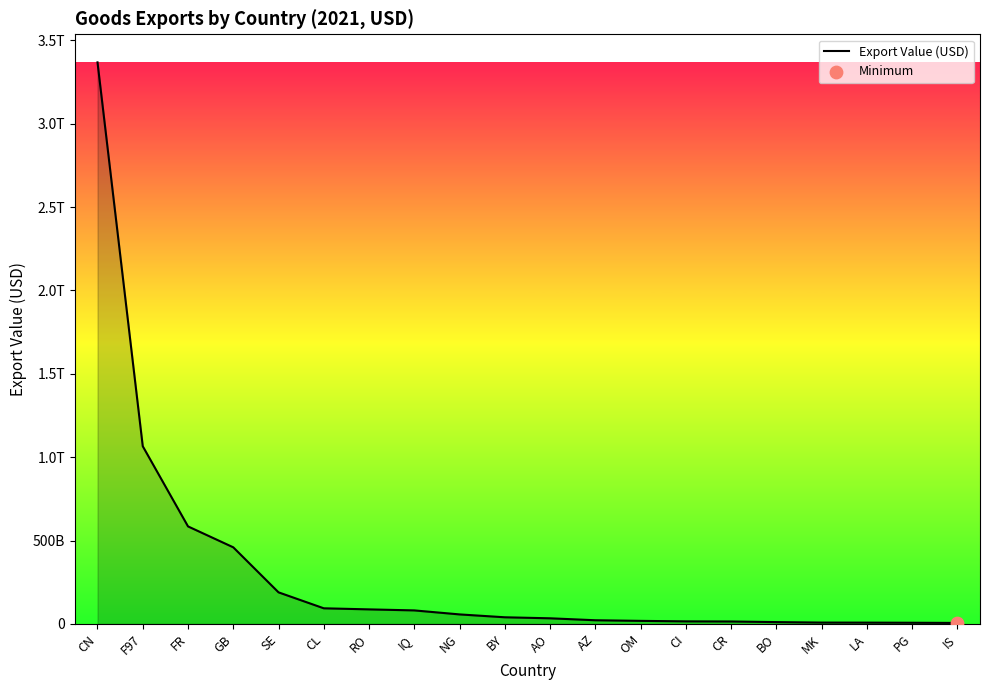

Approximately how many times larger is the value at RO compared to AO?

2.6